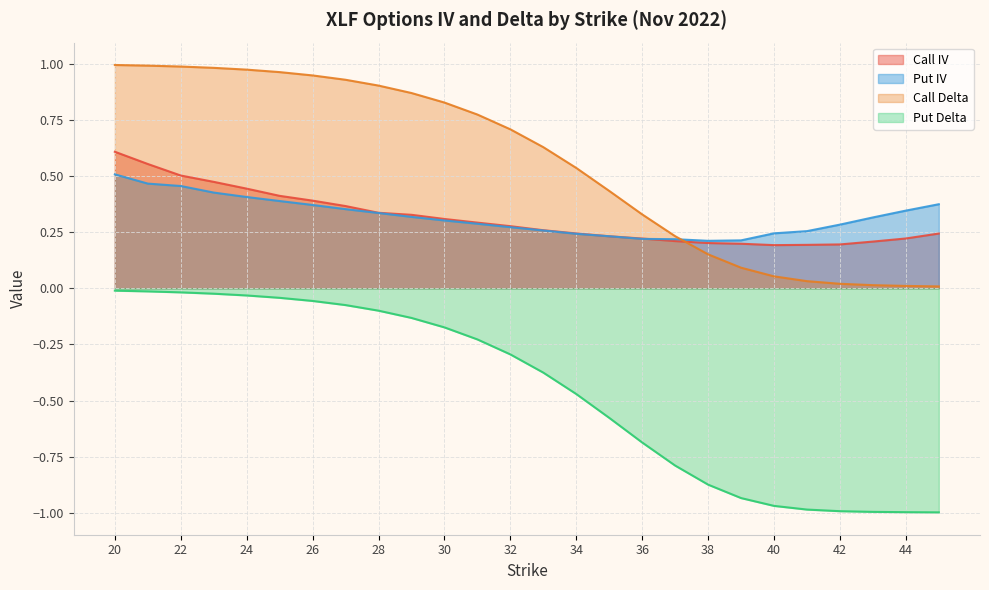

The Put Delta series shows -0.7 at 36. True or false?

True